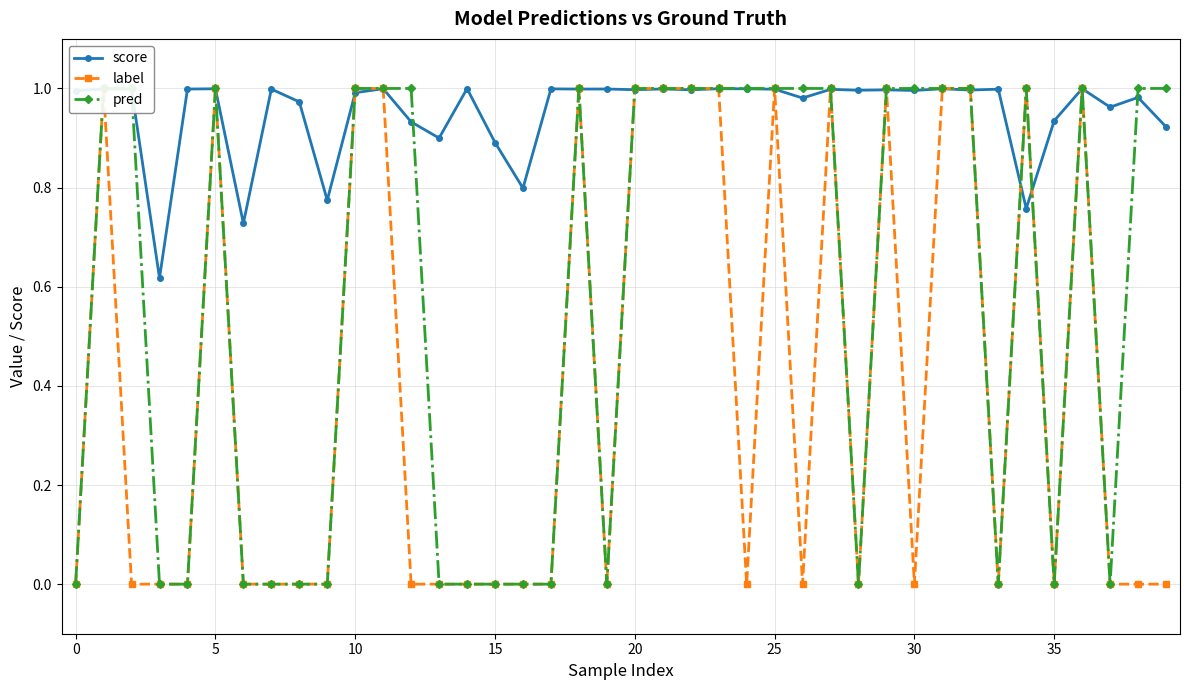

Is it true that score equals 0.9 at 15?

True